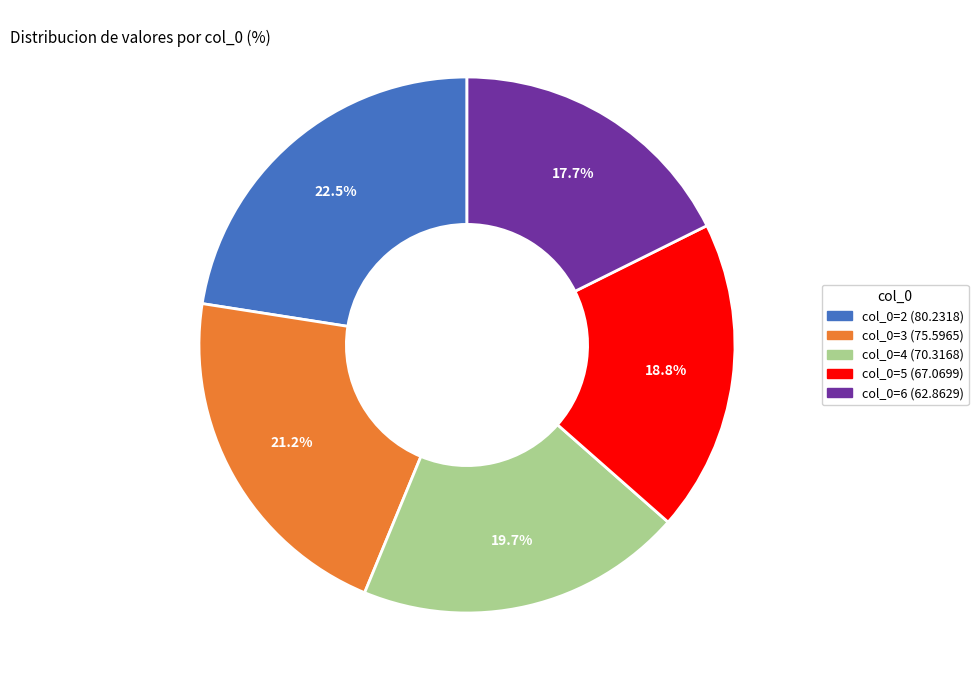

Is there any slice that represents more than half of the pie?

No